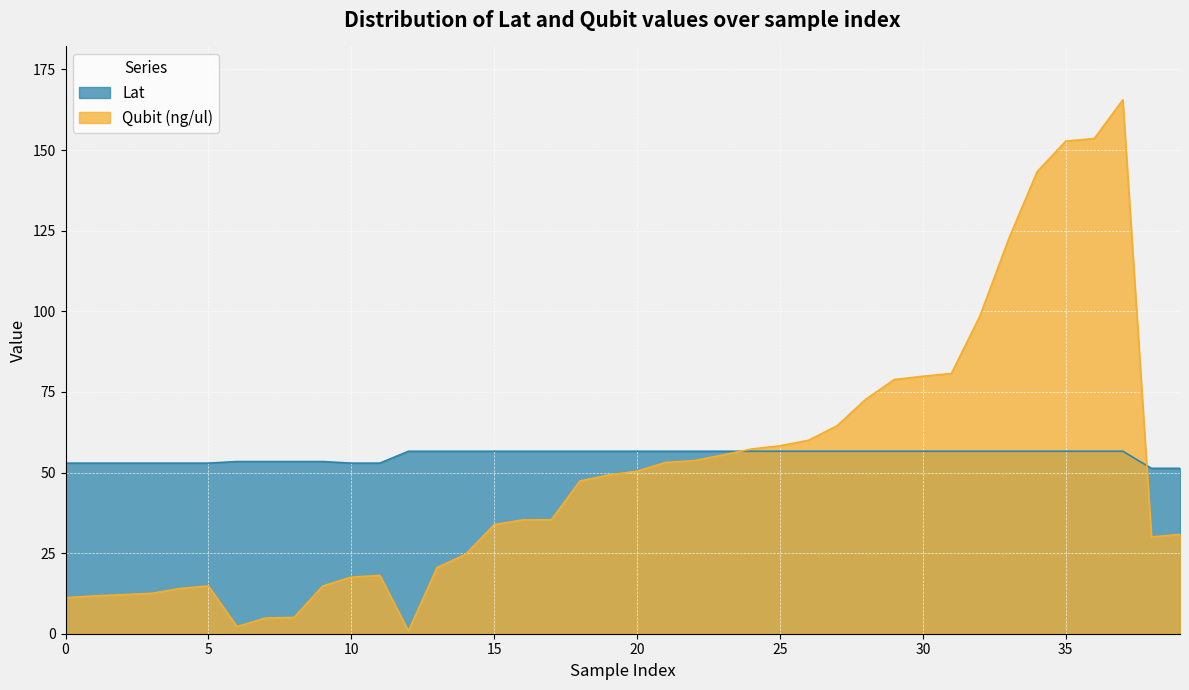

At which category is the sum across all series the highest?

2017-06-17